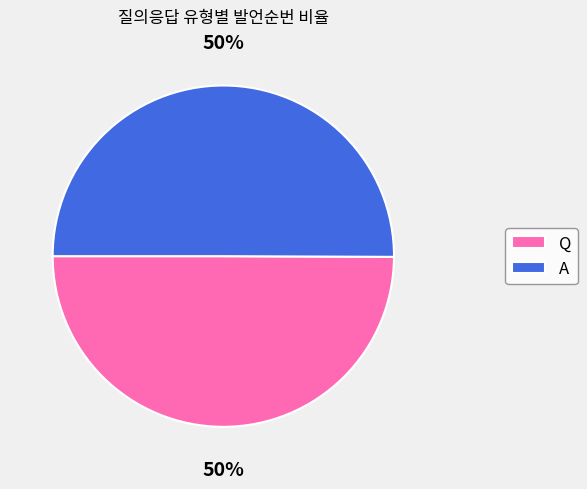

To the nearest percent, what is the average slice percentage?

50%